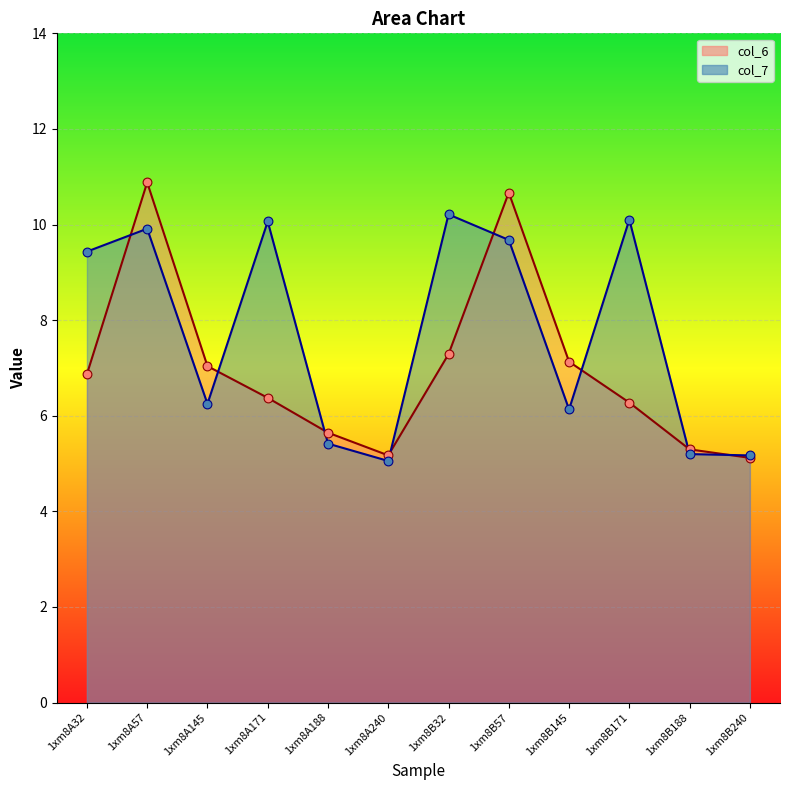

What is the total value across all series at 1xm8B188?

10.5